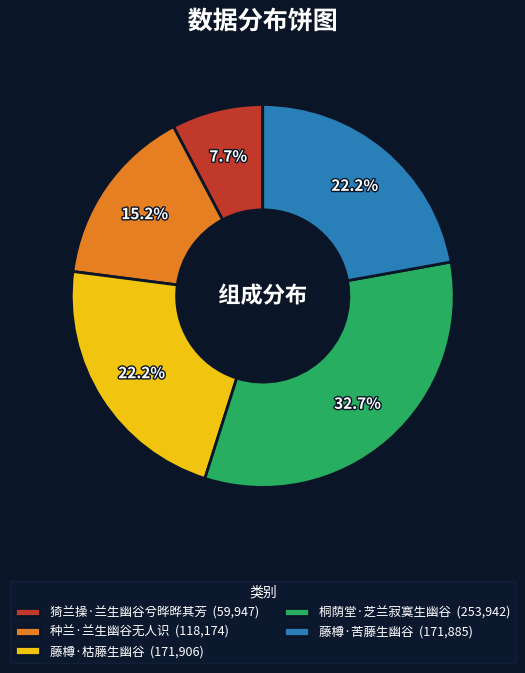

Does any single category account for the majority?

No